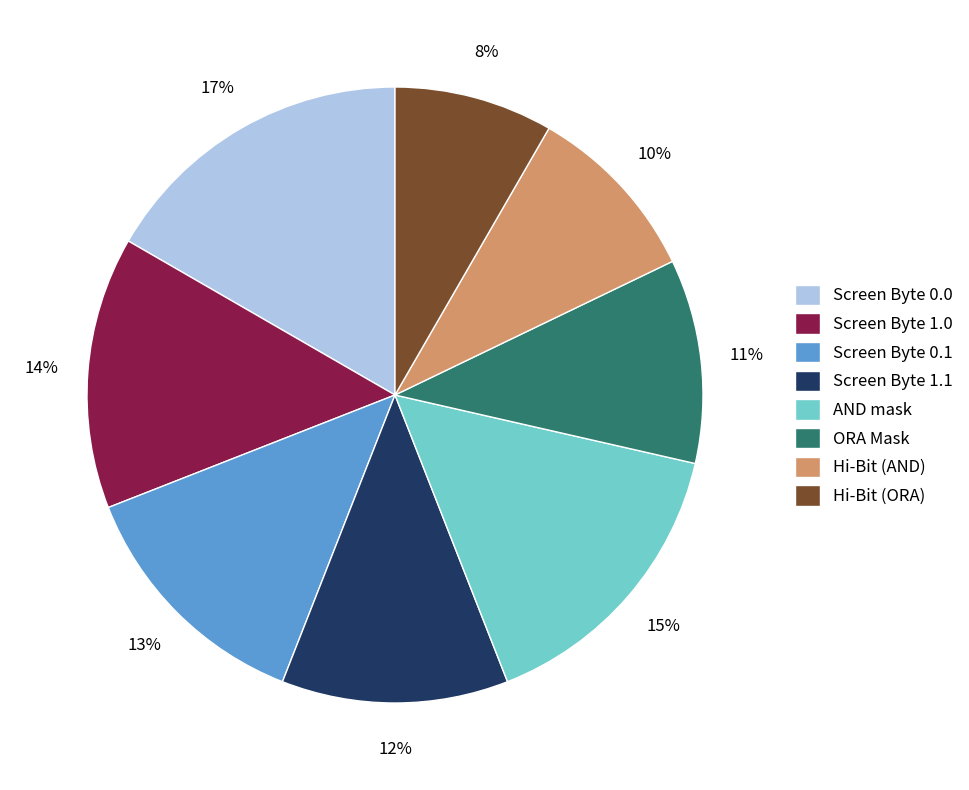

Which has a higher value, Hi-Bit (ORA) or Hi-Bit (AND)?

Hi-Bit (AND)